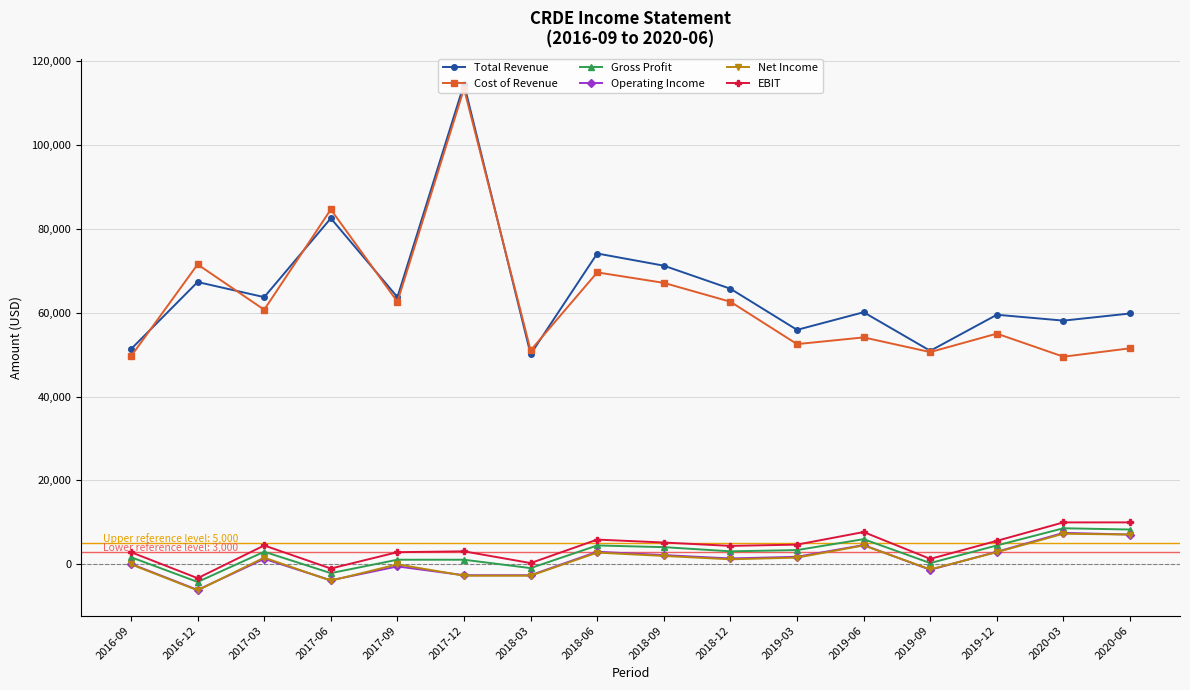

What is the difference between the highest and lowest values at 2018-12?

64500